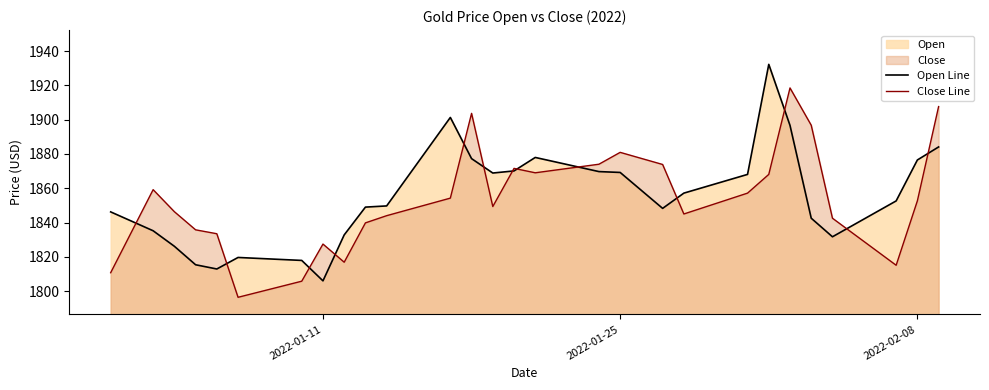

List the series in order of their peak value, highest first.

Open Line, Close Line